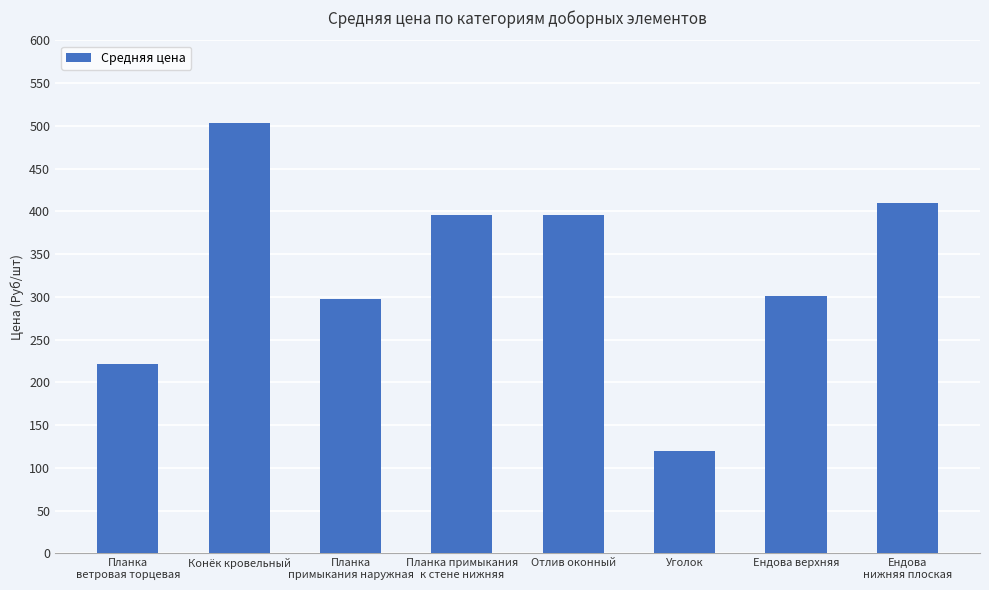

What is the value of the 6th bar from the left?

120